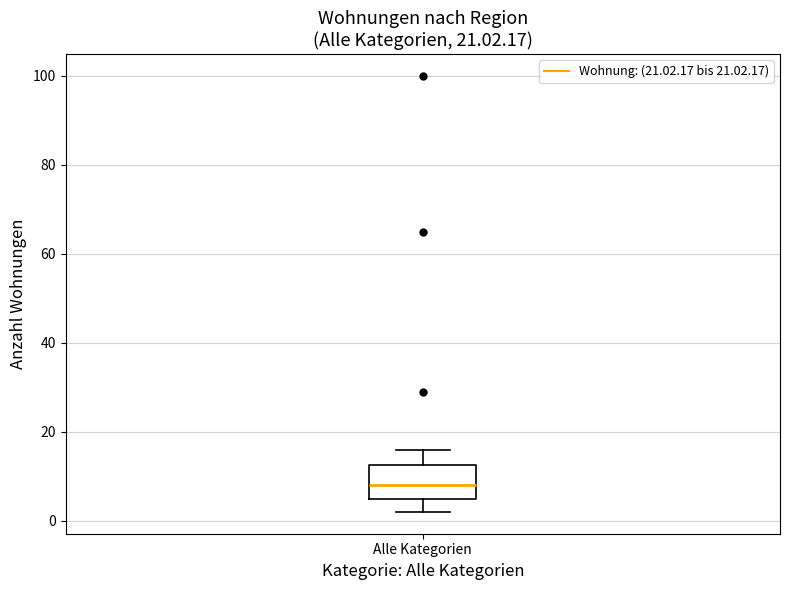

Transcribe this box plot: give where the median line is, the range the box spans, and where the two whiskers end, as read against the y-axis. The values are not printed on the chart, so give them approximately, as read against the axis.

median 8, box 6 to 12, whiskers 2 to 16